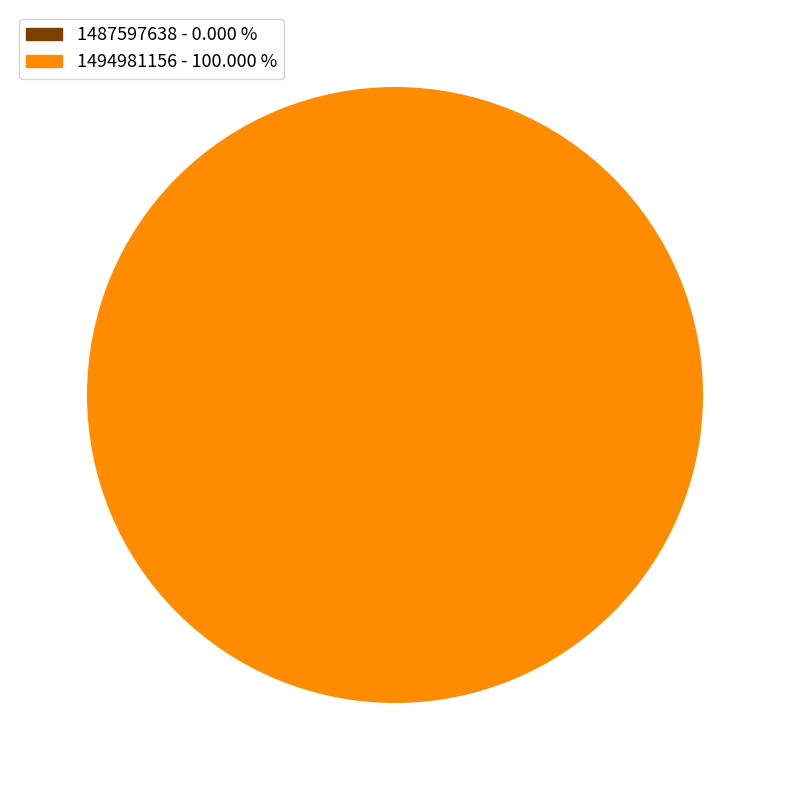

Is there a majority slice in this chart?

Yes